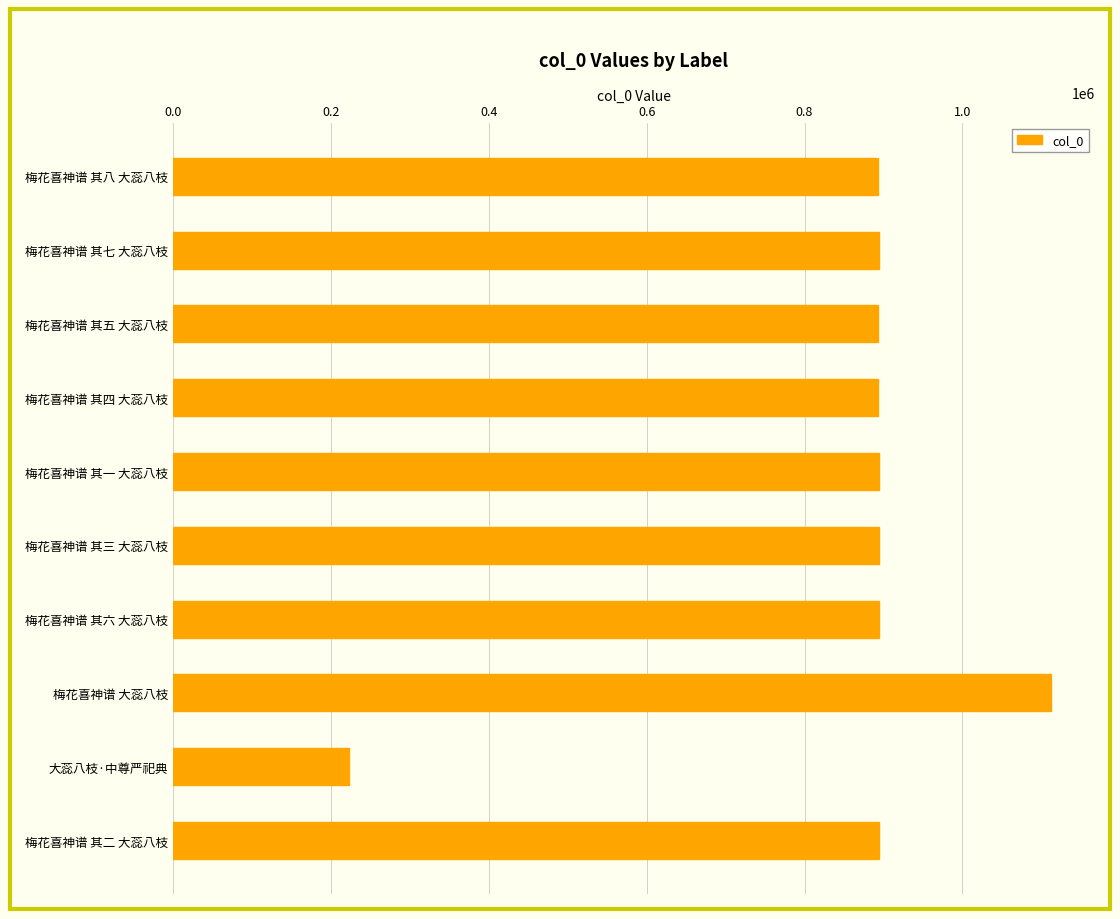

What is the sum of all values?

8484248